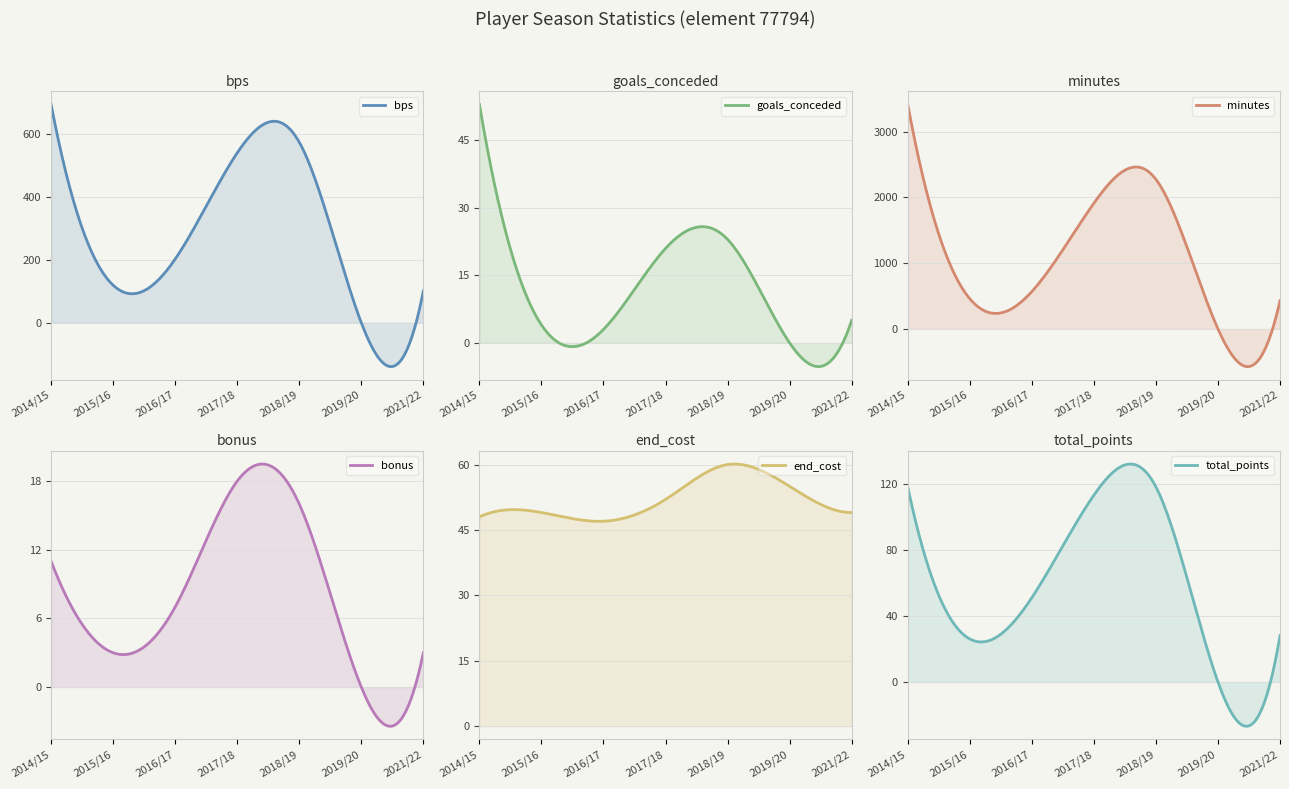

What are all the series names shown in the legend?

bps, goals_conceded, minutes, bonus, end_cost, total_points